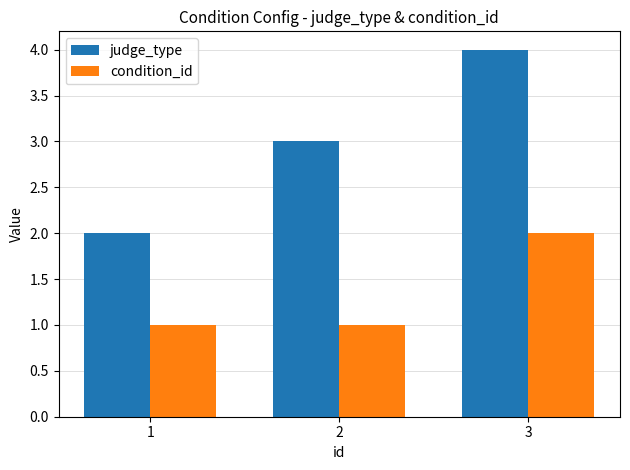

How many categories are shown in the chart?

3